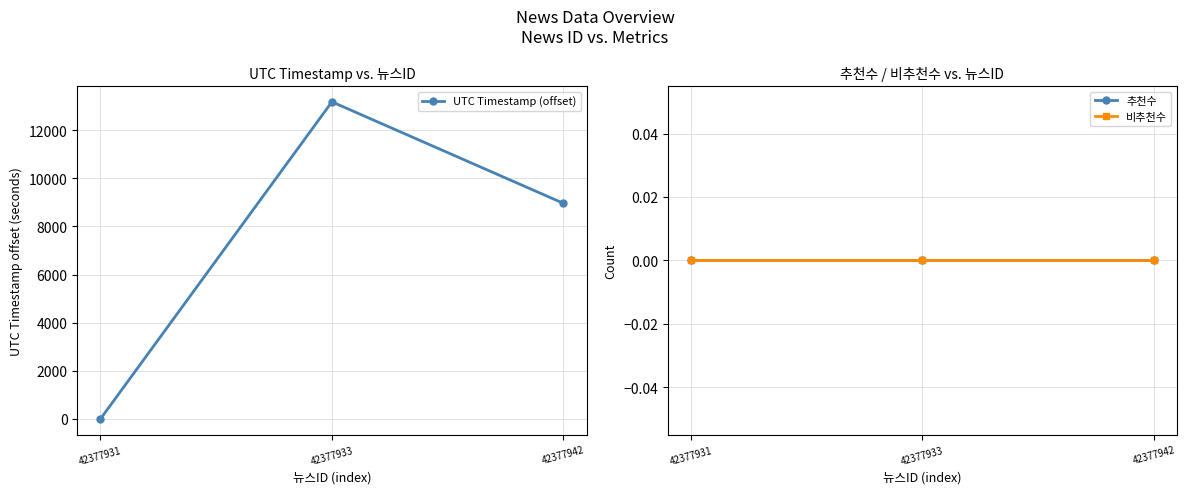

How many lines are shown in the chart?

3